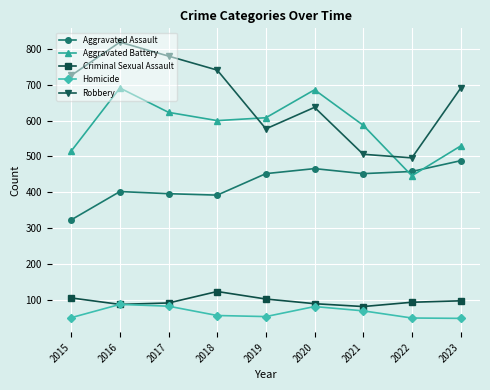

True or false: Criminal Sexual Assault and Aggravated Assault cross at least once.

False